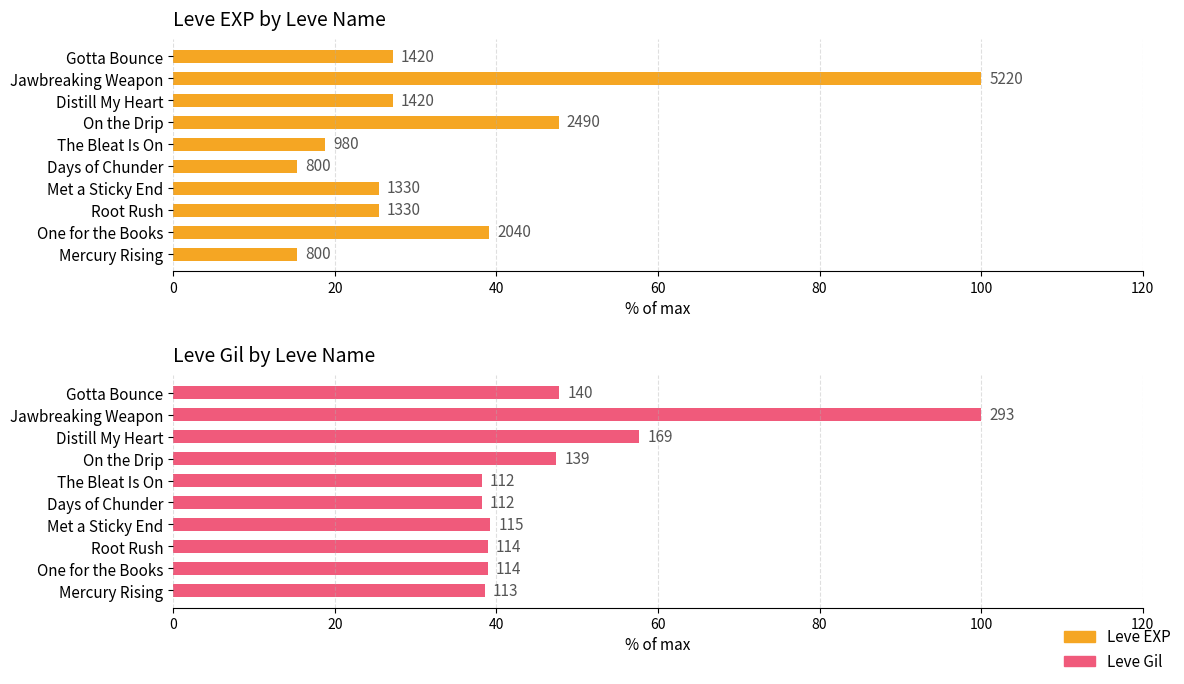

What is the sum of the Leve Gil values at Days of Chunder and Root Rush?

77.1